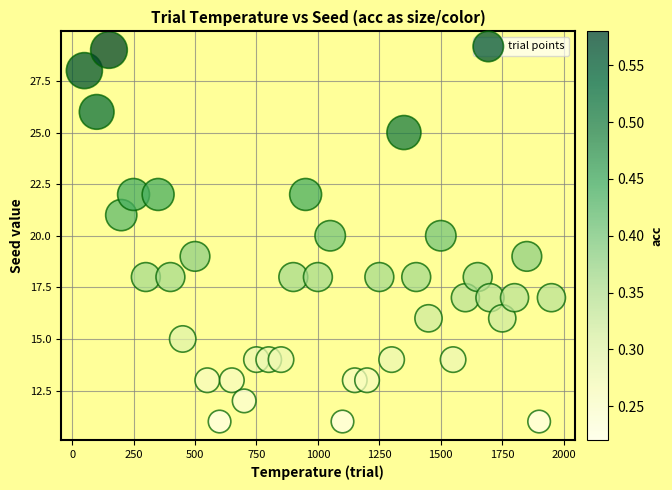

What is the range of X values (max minus min)?

1900